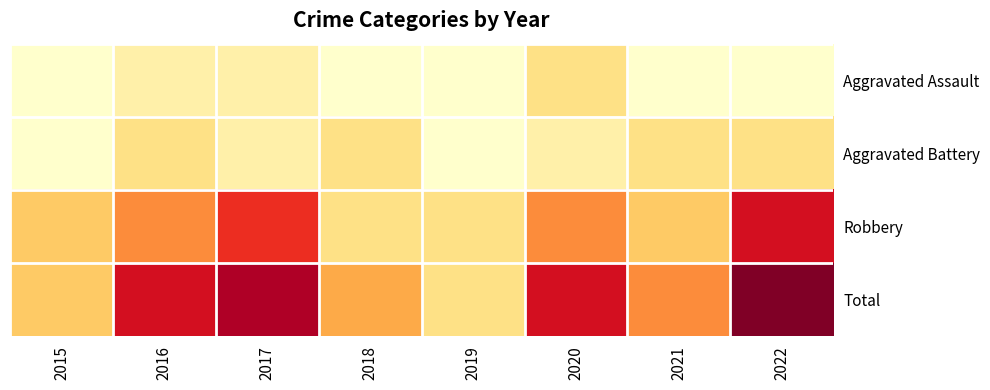

What is the spread (max minus min) of values at 2022?

10